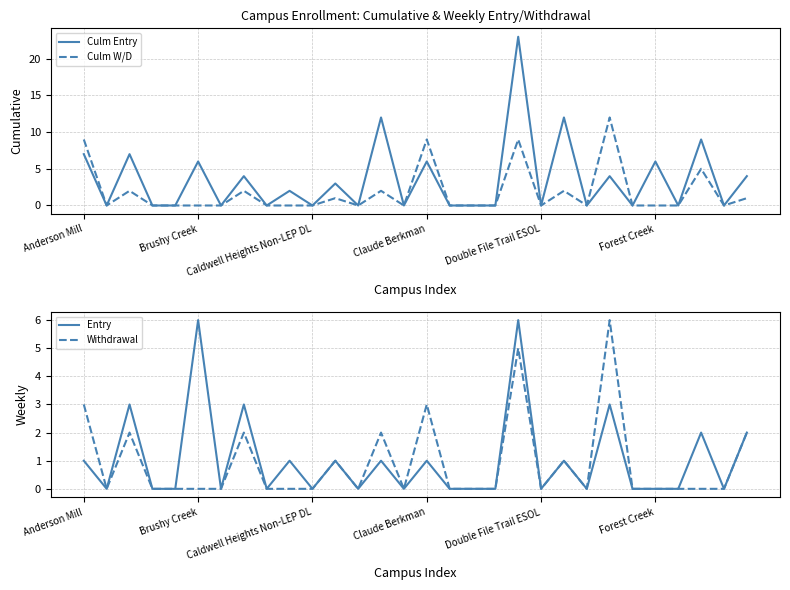

What is the highest value of the Entry series?

6